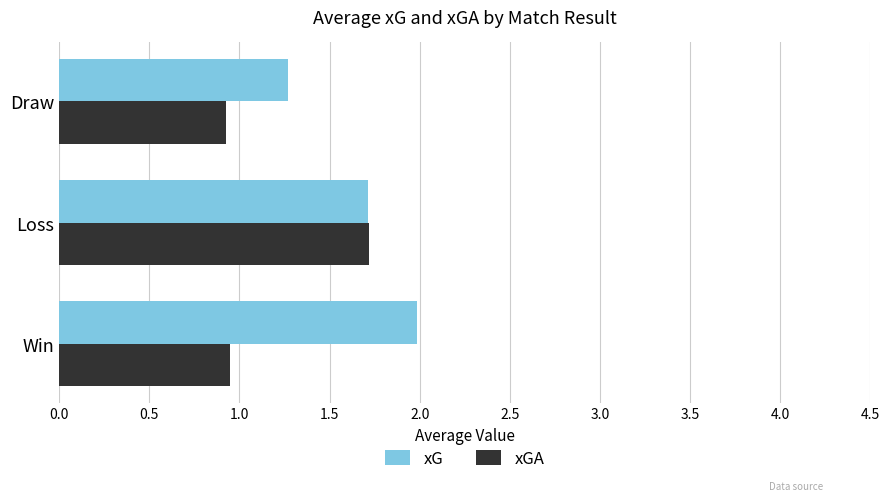

Between Win and Loss, which series saw the biggest shift?

xGA